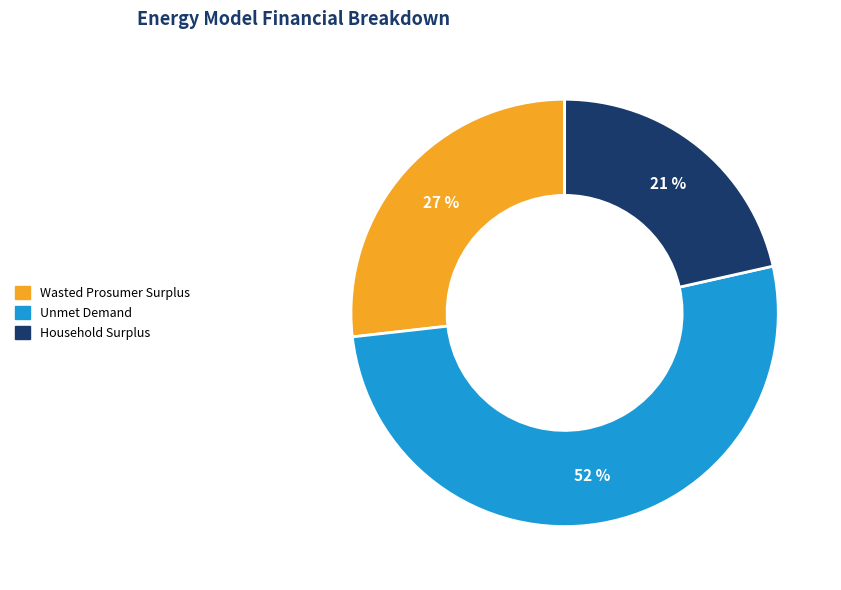

Which slice is the largest?

Unmet Demand